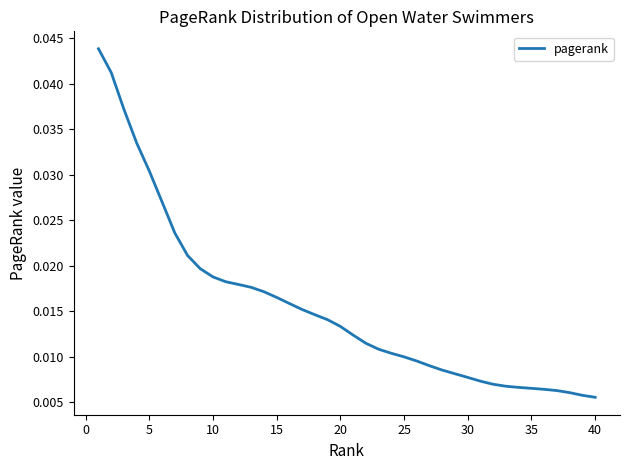

Does the chart have visible grid lines?

No